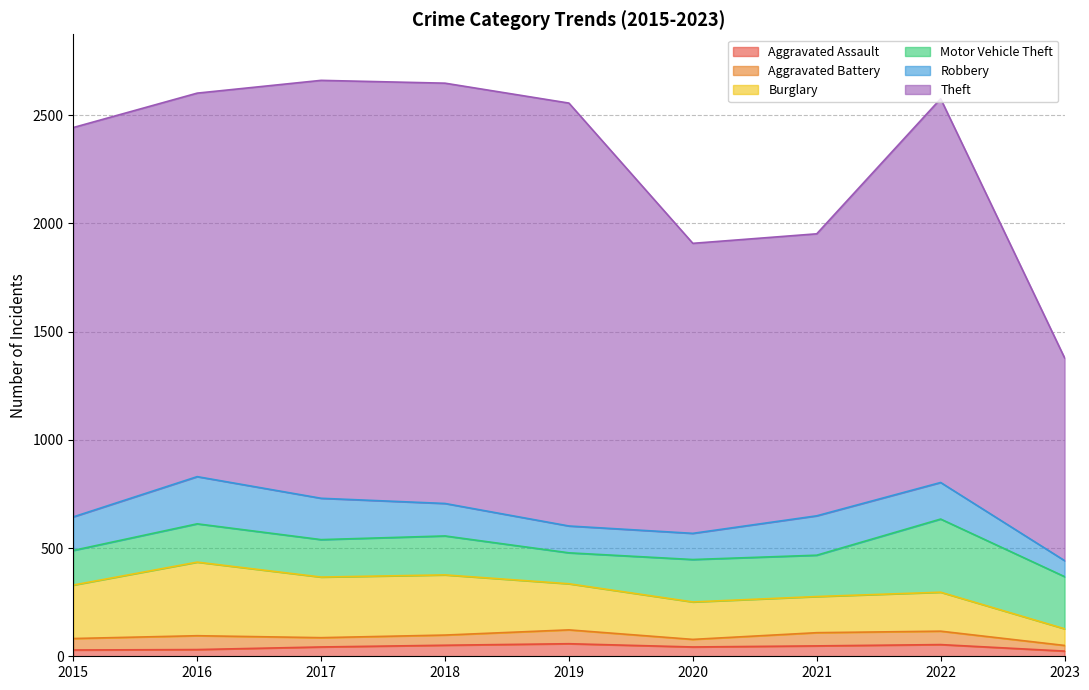

The value of Burglary at 2019 is 213. True or false?

True